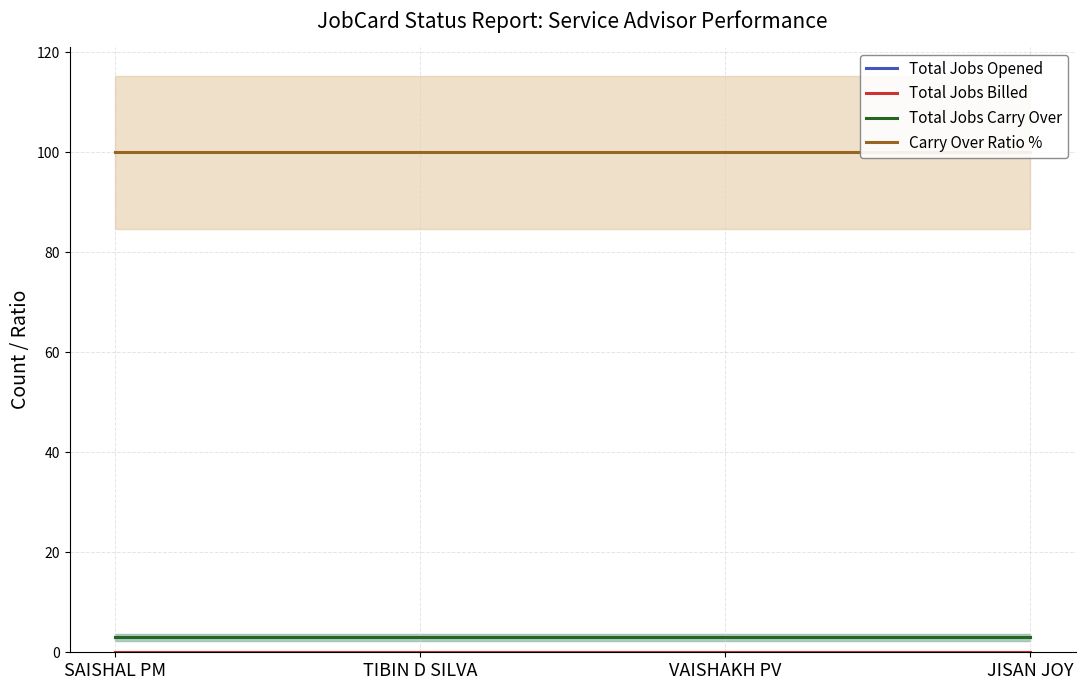

At JISAN JOY, list the series in order from largest to smallest.

Carry Over Ratio %, Total Jobs Opened, Total Jobs Carry Over, Total Jobs Billed